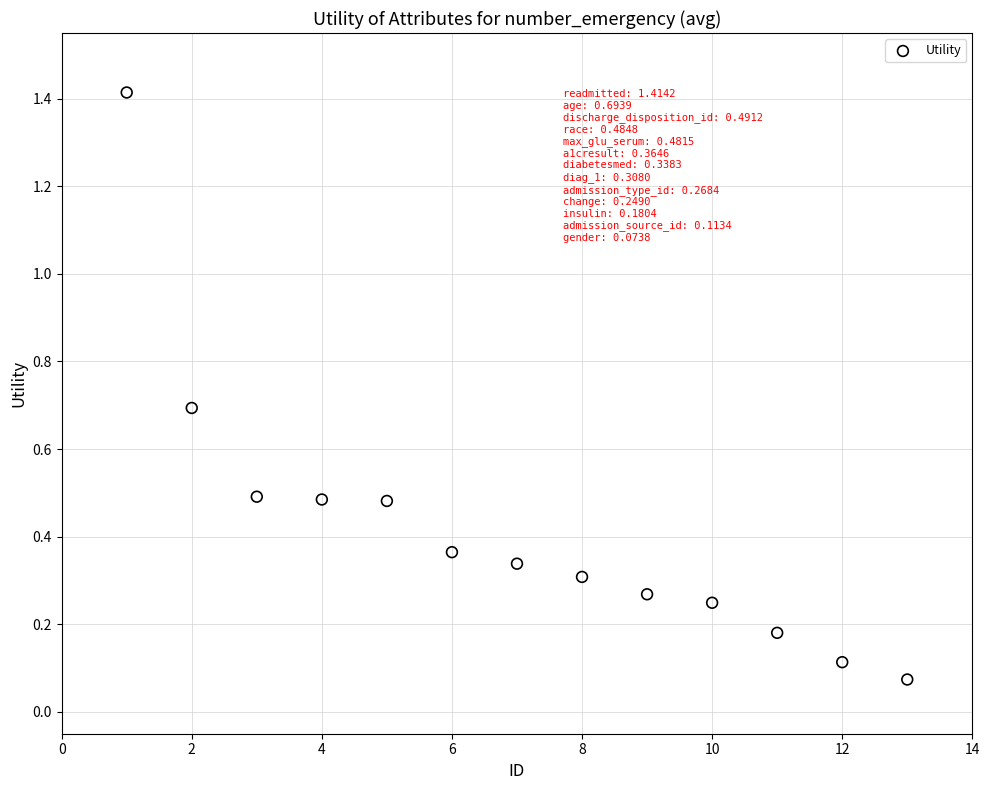

What is the range of X values (max minus min)?

12.0